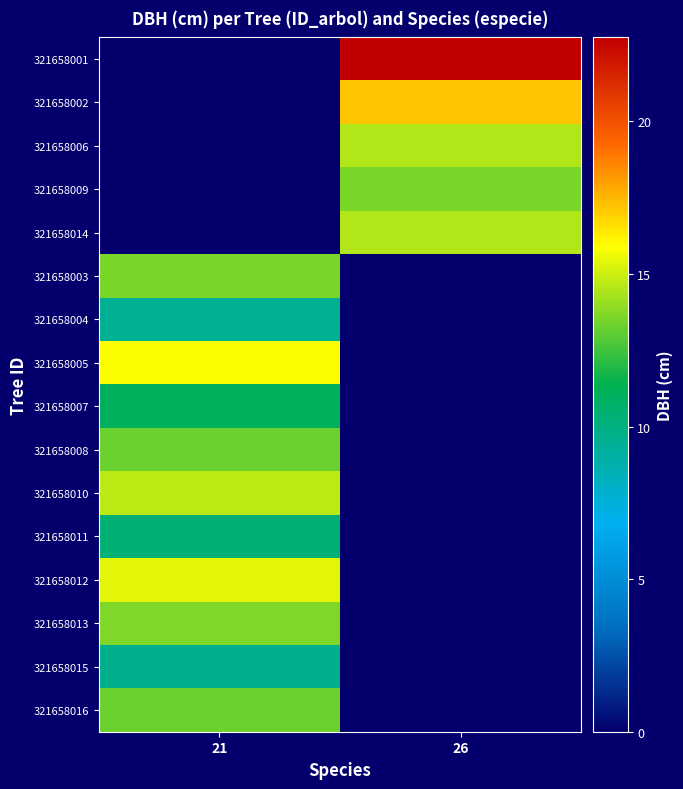

Reading left to right, what are all the values shown in this chart?

321658001: 21=0.0	26=22.8
321658002: 21=0.0	26=17.2
321658006: 21=0.0	26=14.6
321658009: 21=0.0	26=13.6
321658014: 21=0.0	26=14.6
321658003: 21=13.6	26=0.0
321658004: 21=9.4	26=0.0
321658005: 21=15.9	26=0.0
321658007: 21=11.1	26=0.0
321658008: 21=13.3	26=0.0
321658010: 21=14.8	26=0.0
321658011: 21=10.3	26=0.0
321658012: 21=15.4	26=0.0
321658013: 21=13.6	26=0.0
321658015: 21=9.7	26=0.0
321658016: 21=13.3	26=0.0